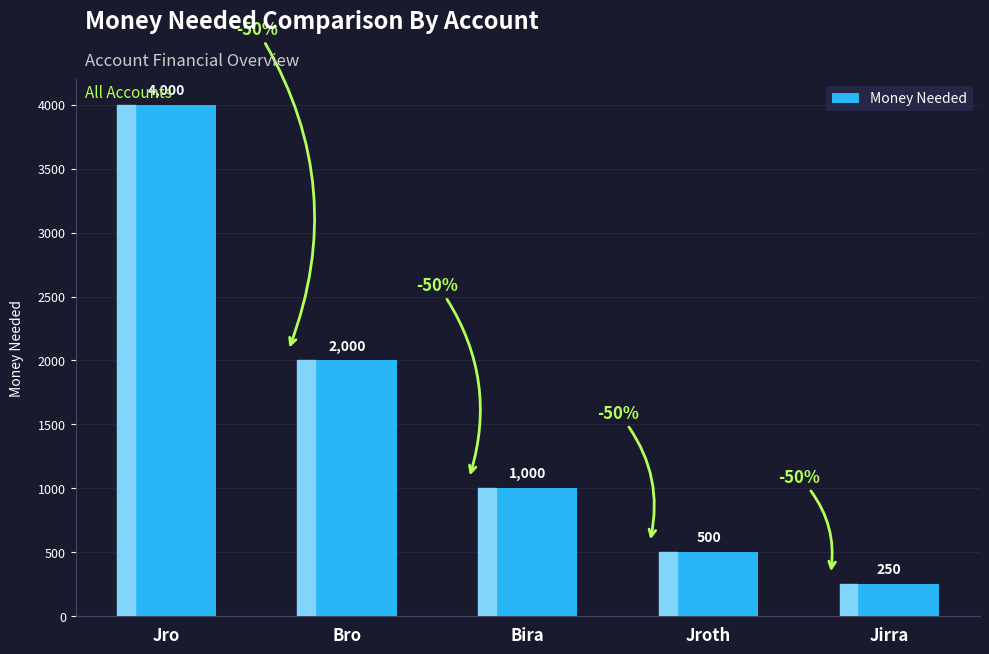

What is the value of the 2nd bar from the left?

2000